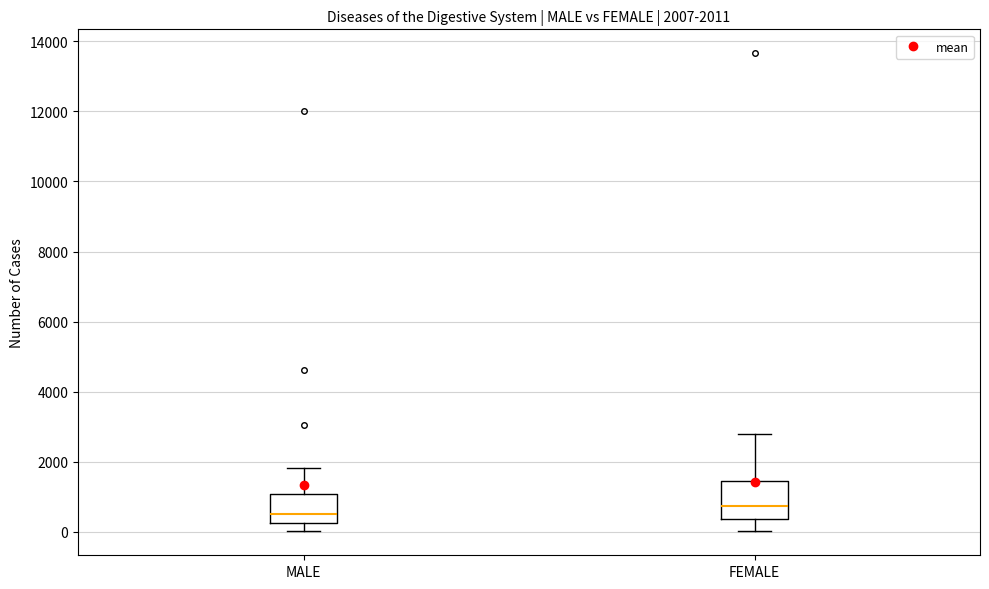

Which box is the tallest, from its lower edge to its upper edge?

FEMALE